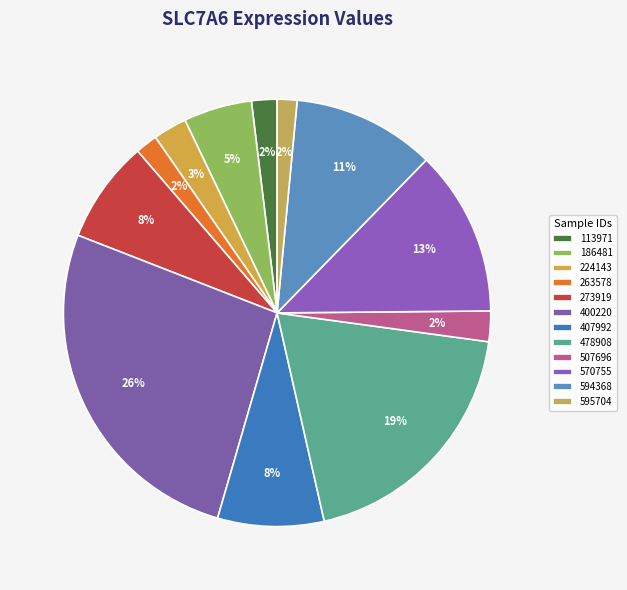

What is the largest slice in the pie chart?

400220